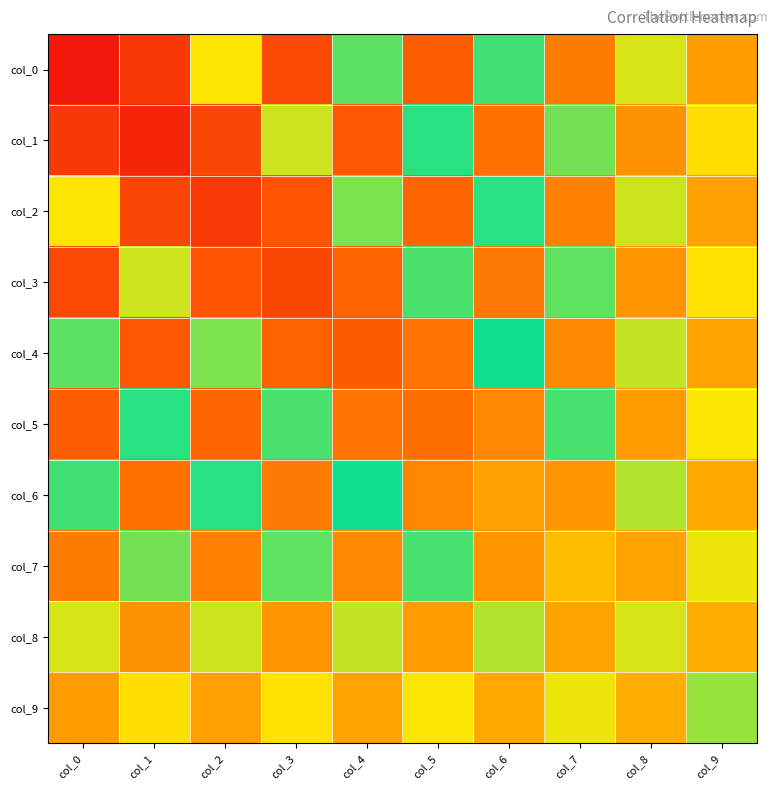

Reading left to right, extract all data points from this chart.

col_0: col_0=2.4	col_1=-0.7	col_2=1.3	col_3=-0.6	col_4=0.9	col_5=-0.4	col_6=0.6	col_7=-0.3	col_8=0.3	col_9=-0.1
col_1: col_0=-0.7	col_1=2.3	col_2=-0.6	col_3=1.2	col_4=-0.5	col_5=0.8	col_6=-0.3	col_7=0.5	col_8=-0.2	col_9=0.2
col_2: col_0=1.3	col_1=-0.6	col_2=2.1	col_3=-0.5	col_4=1.0	col_5=-0.4	col_6=0.7	col_7=-0.2	col_8=0.3	col_9=-0.1
col_3: col_0=-0.6	col_1=1.2	col_2=-0.5	col_3=2.0	col_4=-0.4	col_5=0.9	col_6=-0.3	col_7=0.6	col_8=-0.1	col_9=0.2
col_4: col_0=0.9	col_1=-0.5	col_2=1.0	col_3=-0.4	col_4=1.9	col_5=-0.3	col_6=0.7	col_7=-0.2	col_8=0.4	col_9=-0.1
col_5: col_0=-0.4	col_1=0.8	col_2=-0.4	col_3=0.9	col_4=-0.3	col_5=1.8	col_6=-0.2	col_7=0.6	col_8=-0.1	col_9=0.2
col_6: col_0=0.6	col_1=-0.3	col_2=0.7	col_3=-0.3	col_4=0.7	col_5=-0.2	col_6=1.6	col_7=-0.1	col_8=0.4	col_9=-0.1
col_7: col_0=-0.3	col_1=0.5	col_2=-0.2	col_3=0.6	col_4=-0.2	col_5=0.6	col_6=-0.1	col_7=1.4	col_8=-0.1	col_9=0.3
col_8: col_0=0.3	col_1=-0.2	col_2=0.3	col_3=-0.1	col_4=0.4	col_5=-0.1	col_6=0.4	col_7=-0.1	col_8=1.2	col_9=-0.0
col_9: col_0=-0.1	col_1=0.2	col_2=-0.1	col_3=0.2	col_4=-0.1	col_5=0.2	col_6=-0.1	col_7=0.3	col_8=-0.0	col_9=1.1